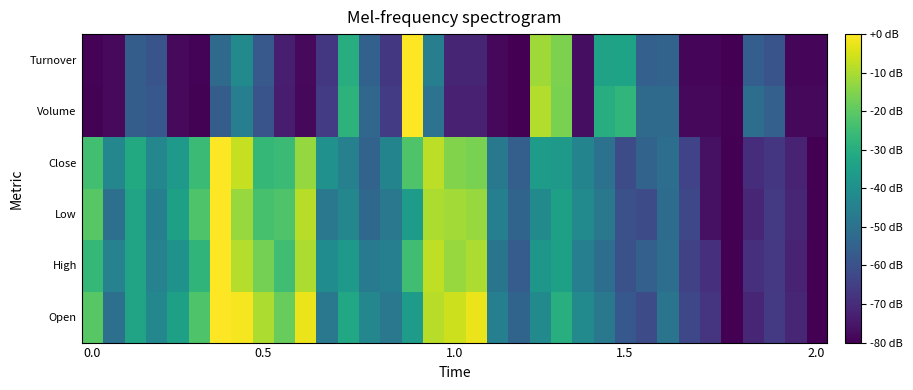

Reading left to right, list all the values displayed in this chart.

Open: -20.9	-50.5	-33.2	-43.1	-34.5	-22.2	0.0	-1.2	-9.8	-18.5	-2.5	-48.0	-32.0	-43.1	-48.0	-35.7	-8.6	-6.2	-2.5	-45.5	-54.2	-41.8	-29.5	-41.8	-48.0	-57.8	-61.5	-49.2	-62.8	-67.7	-80.0	-71.4	-66.5	-71.4	-80.0
High: -26.7	-44.4	-33.3	-44.4	-38.9	-27.8	0.0	-8.9	-16.7	-24.4	-10.0	-41.1	-36.7	-46.7	-45.6	-24.4	-7.8	-12.2	-10.0	-48.9	-56.7	-37.8	-34.4	-45.6	-51.1	-60.0	-55.6	-51.1	-64.4	-68.9	-80.0	-68.9	-66.7	-72.2	-80.0
Low: -20.9	-50.5	-33.2	-45.5	-34.5	-22.2	0.0	-12.3	-23.4	-22.2	-8.6	-48.0	-43.1	-52.9	-48.0	-35.7	-9.8	-11.1	-12.3	-45.5	-54.2	-41.8	-34.5	-41.8	-48.0	-60.3	-61.5	-51.7	-62.8	-76.3	-80.0	-71.4	-66.5	-71.4	-80.0
Close: -24.3	-42.9	-31.3	-42.9	-37.1	-25.5	0.0	-7.0	-26.7	-25.5	-12.8	-39.4	-45.2	-54.5	-44.1	-22.0	-8.1	-15.1	-16.2	-47.5	-55.7	-35.9	-37.1	-44.1	-49.9	-61.4	-54.5	-51.0	-63.8	-76.5	-80.0	-69.6	-67.2	-71.9	-80.0
Volume: -79.5	-78.0	-56.5	-58.0	-78.0	-79.5	-56.3	-45.9	-59.3	-73.7	-78.2	-66.1	-28.3	-53.5	-66.1	0.0	-49.5	-72.7	-72.7	-78.2	-80.0	-9.1	-16.2	-77.0	-30.3	-27.3	-52.2	-52.2	-78.2	-78.2	-79.5	-51.2	-55.5	-78.2	-78.2
Turnover: -79.4	-78.1	-56.3	-59.1	-77.9	-79.4	-52.3	-41.7	-57.7	-73.3	-77.9	-67.0	-30.1	-55.1	-66.9	0.0	-45.8	-71.7	-71.6	-78.3	-80.0	-11.3	-15.7	-77.1	-33.9	-33.5	-55.4	-54.4	-78.5	-78.6	-79.7	-56.1	-59.3	-78.6	-78.7